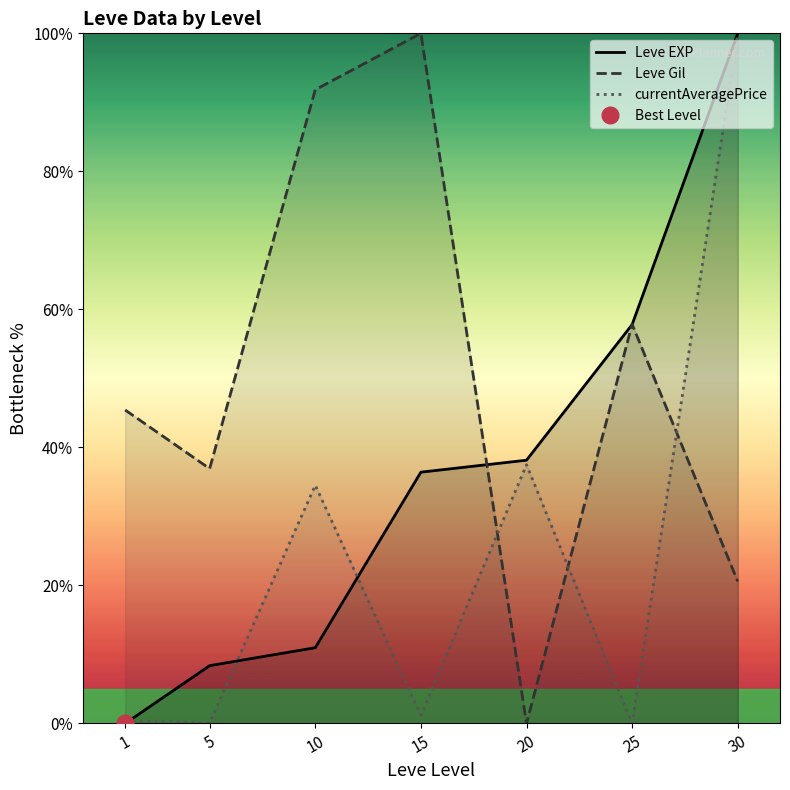

Is it true that currentAveragePrice equals 0.3 at 1?

True